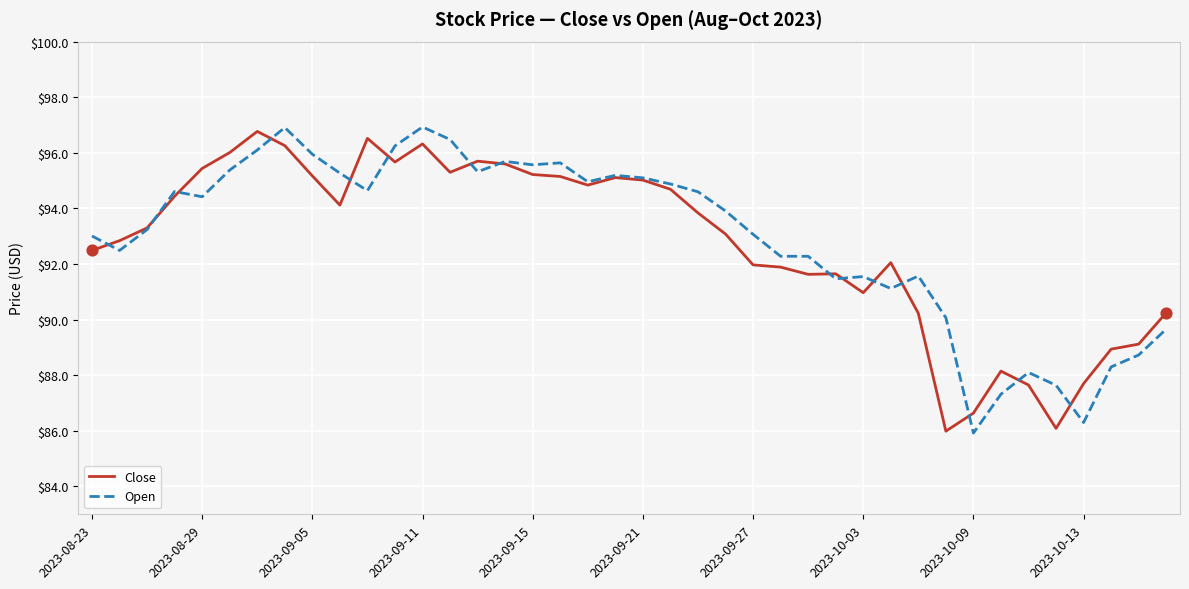

What is the smallest value displayed?

85.9